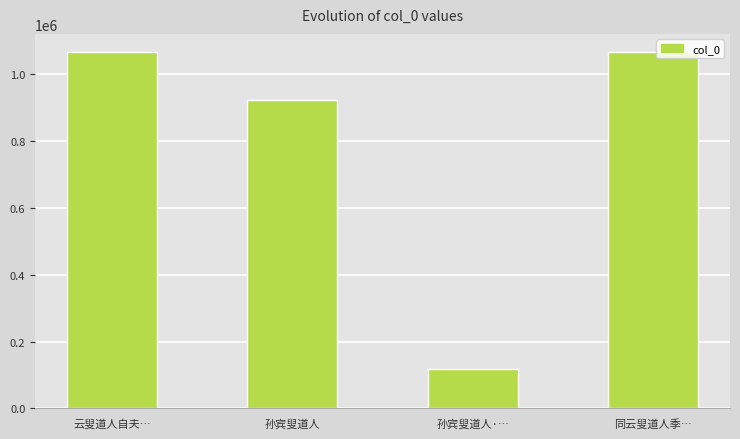

What is the maximum value shown in the chart?

1067583